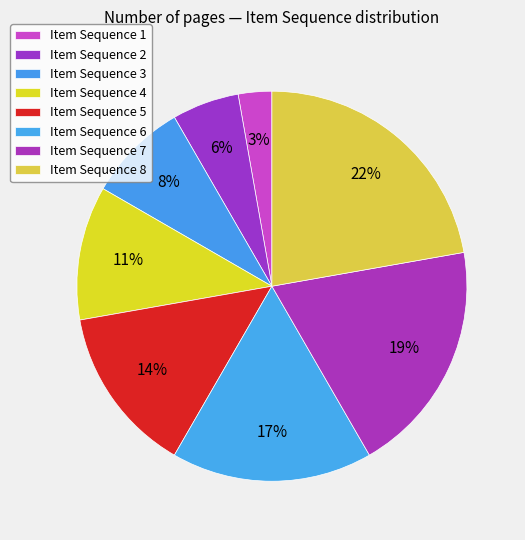

Count the number of slices in the pie.

8